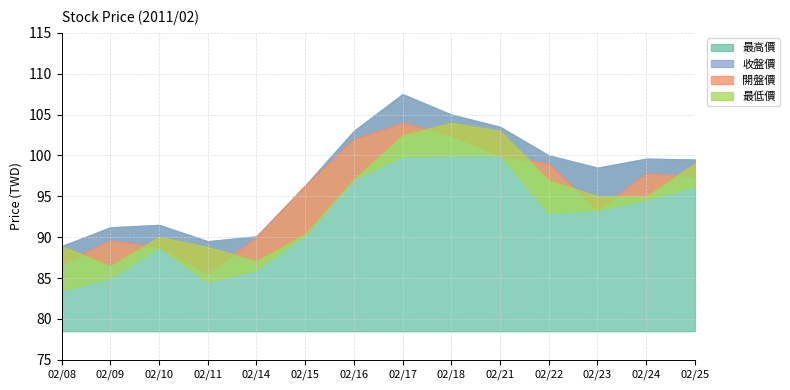

True or false: 最高價 and 開盤價 intersect in this chart.

False